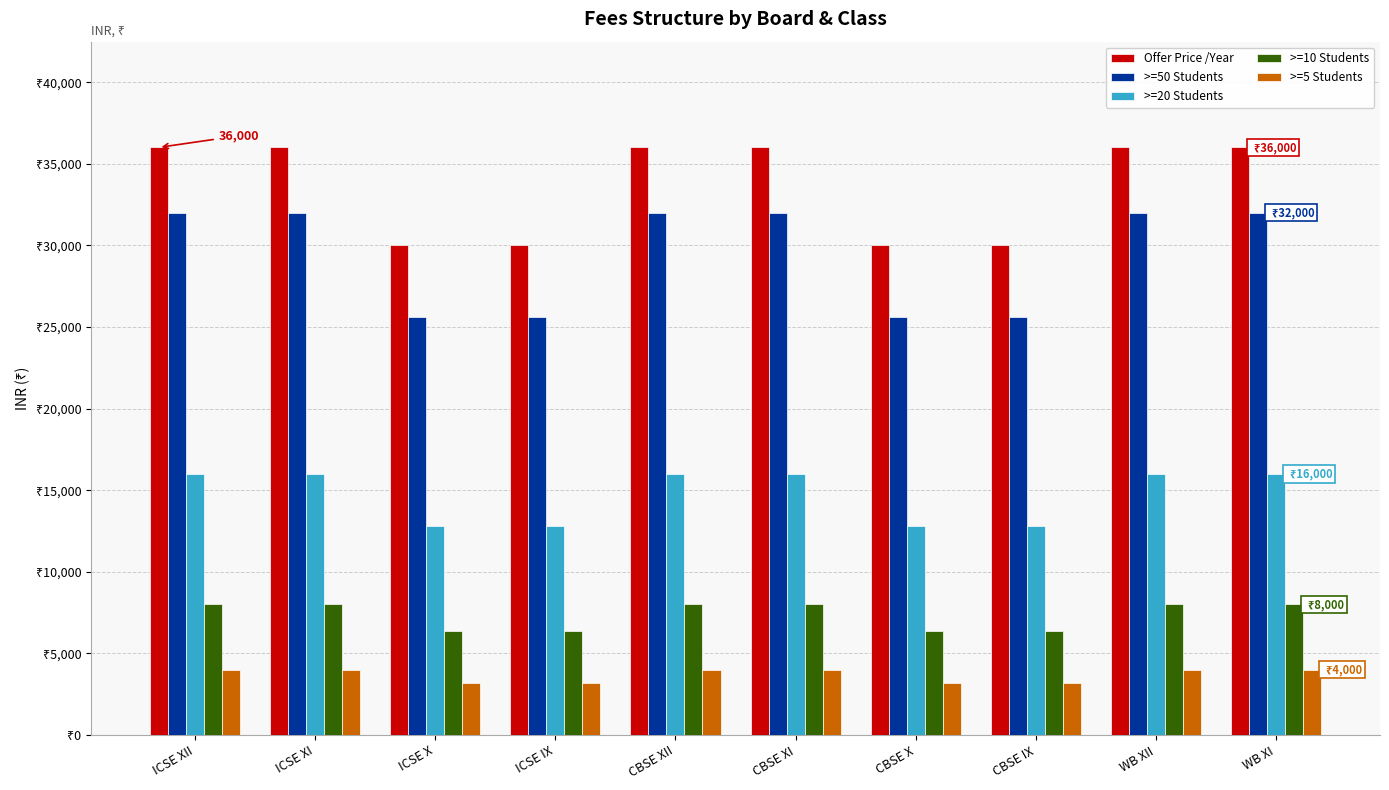

List the labels in order of Offer Price /Year value, largest first.

ICSE XII, ICSE XI, CBSE XII, CBSE XI, WB XII, WB XI, ICSE X, ICSE IX, CBSE X, CBSE IX